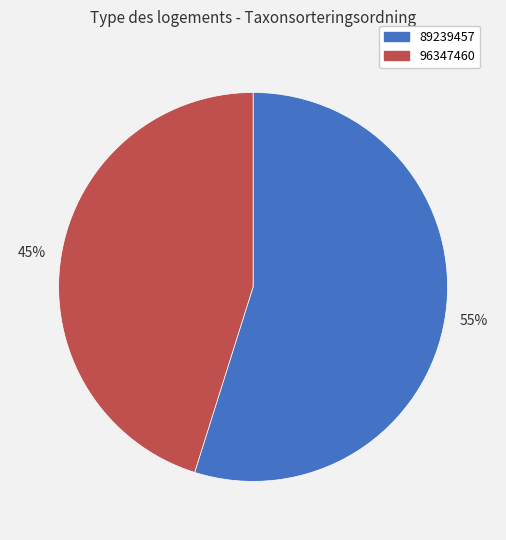

To the nearest percent, what is the average slice percentage?

50%